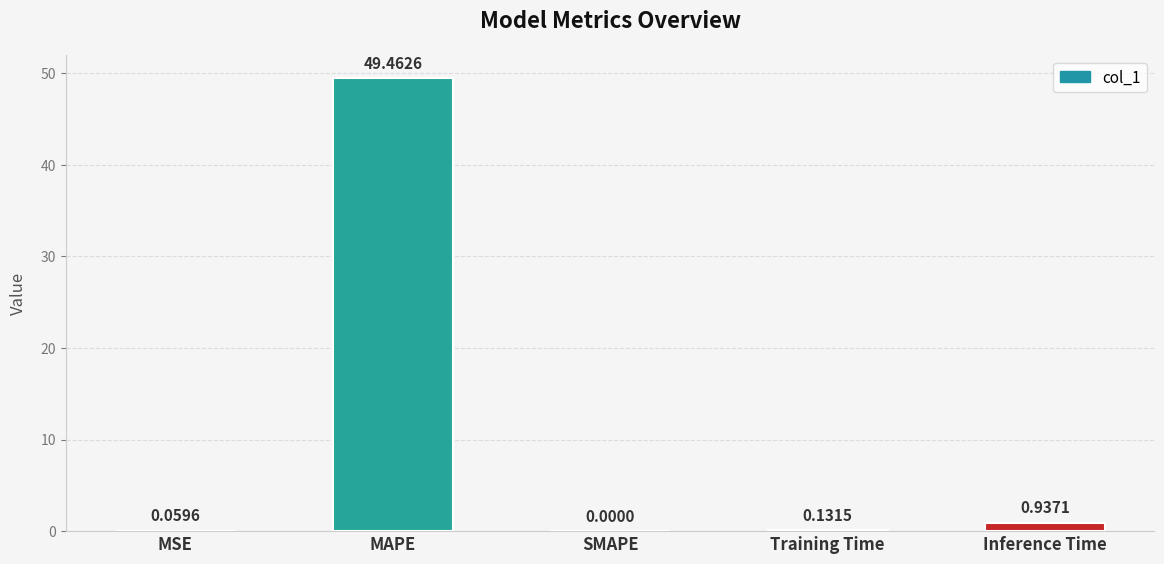

Where is the data nearest to the value 24?

Inference Time